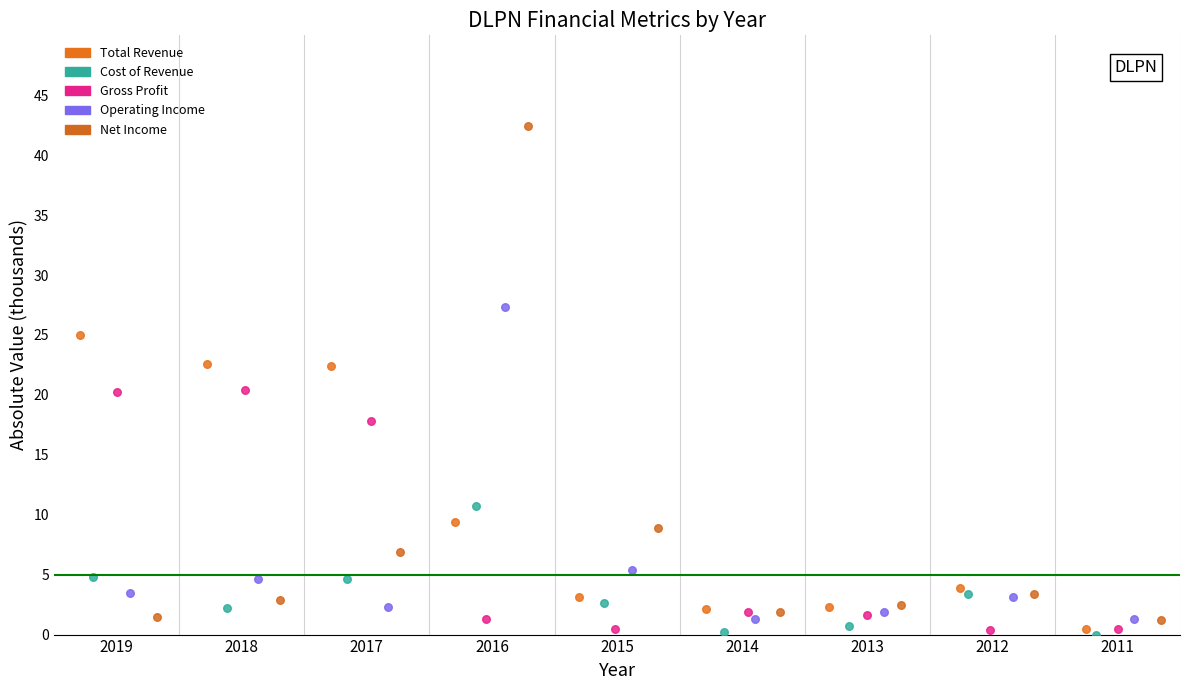

Which series has the largest Y range (max minus min)?

Net Income